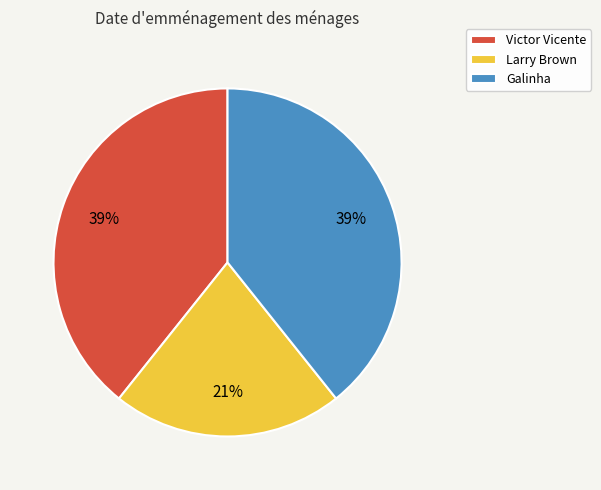

To the nearest percent, what percentage of the pie is Victor Vicente?

39%